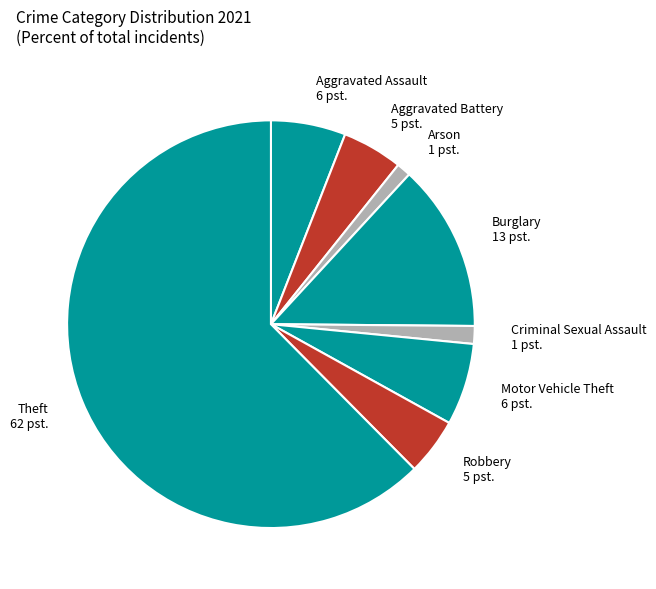

What is the largest slice in the pie chart?

Theft